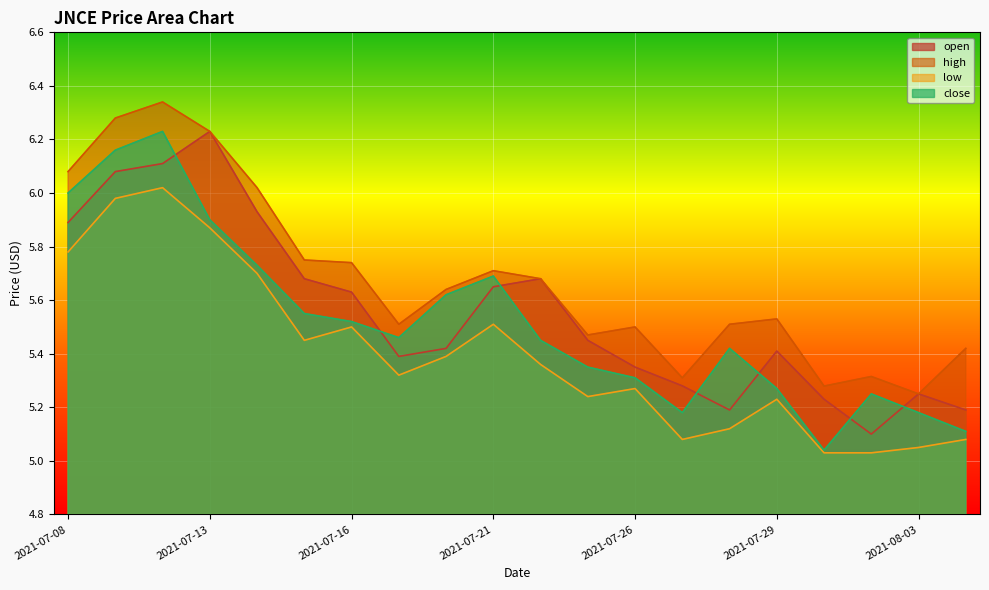

What is the label of the 12th point from the left?

2021-07-23